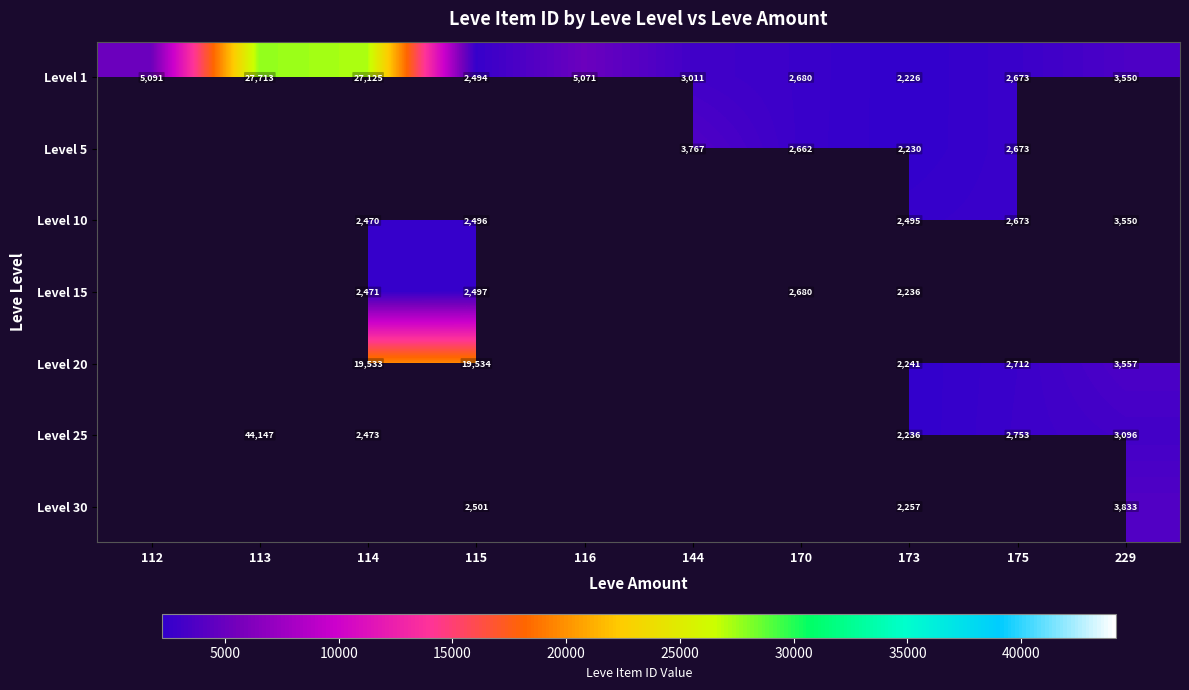

The value of Level 25 at 113 is 44147. True or false?

True